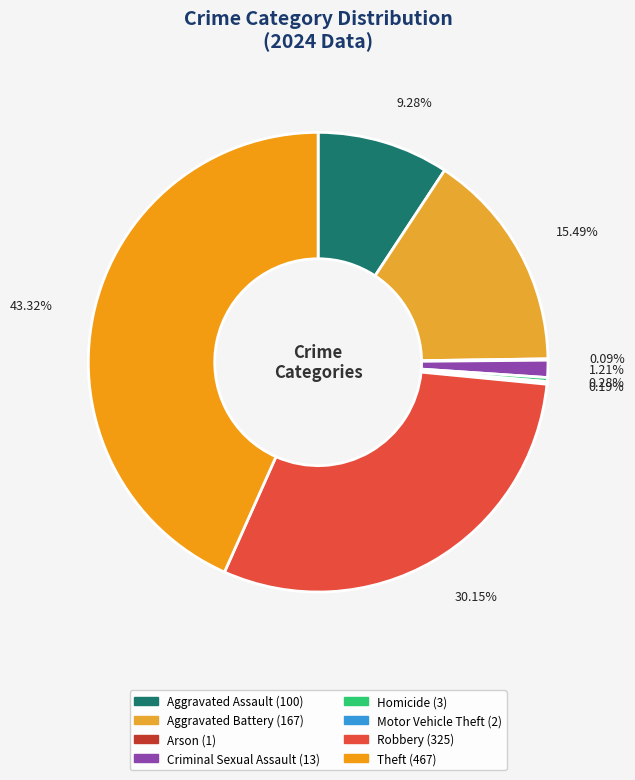

Combined, do 9.28% and 1.21% account for over 50%?

No